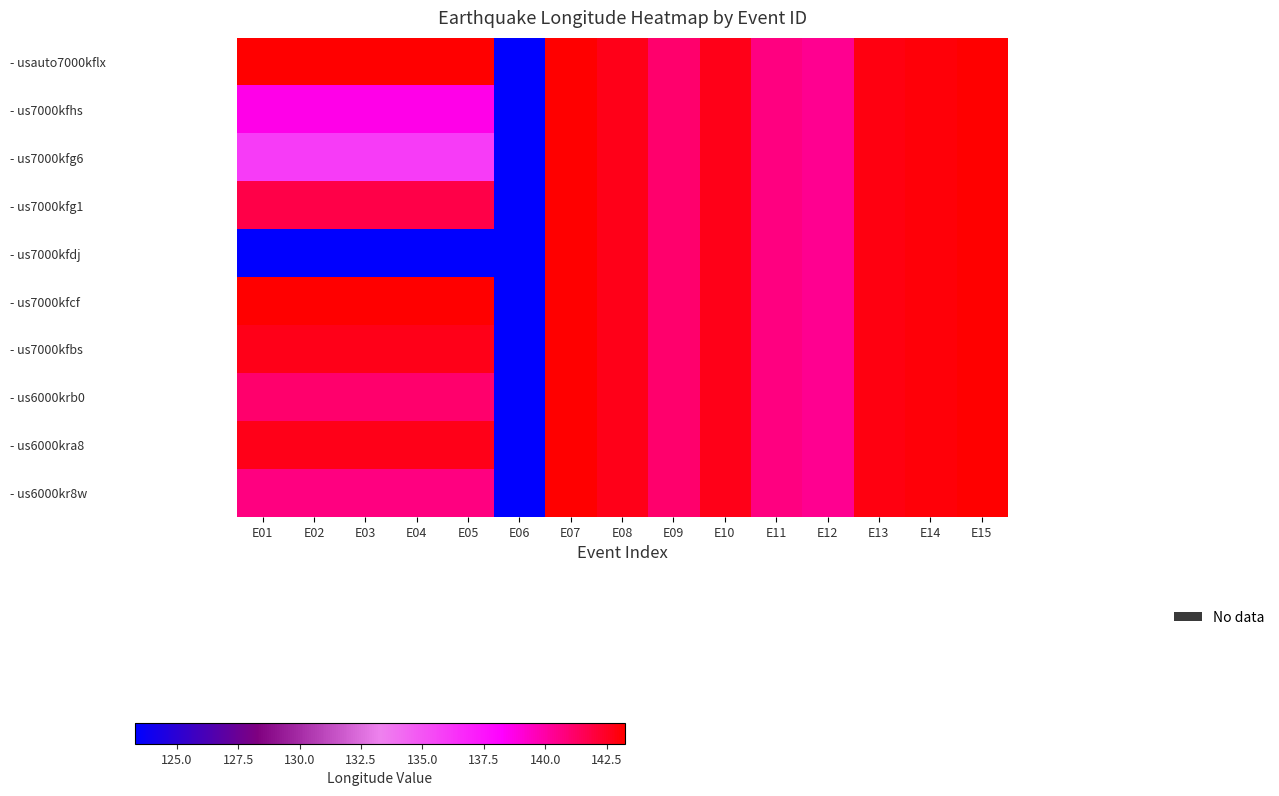

Count the number of data series in this chart.

10